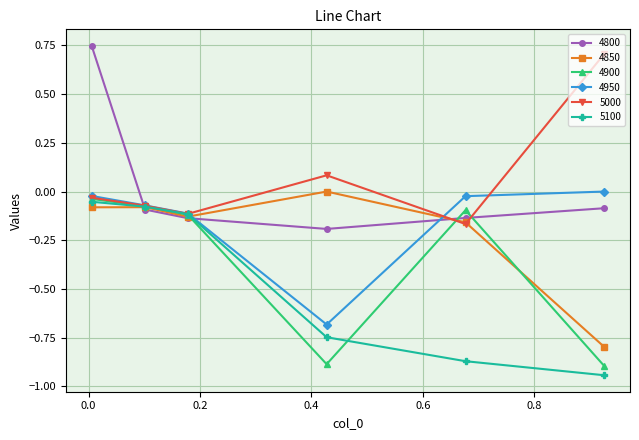

True or false: 4800 has more than 2 interior local peaks.

False